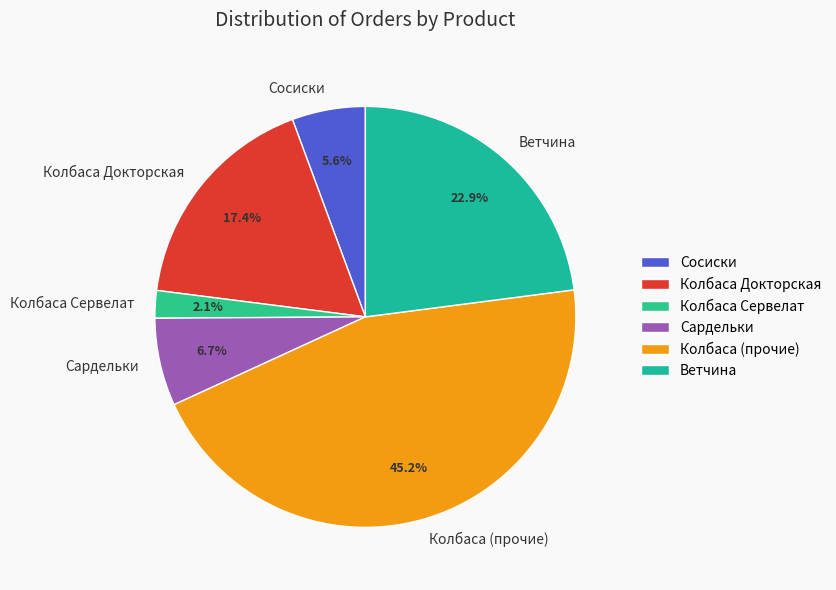

What is the ratio of the value at Колбаса (прочие) to the value at Колбаса Докторская?

2.6